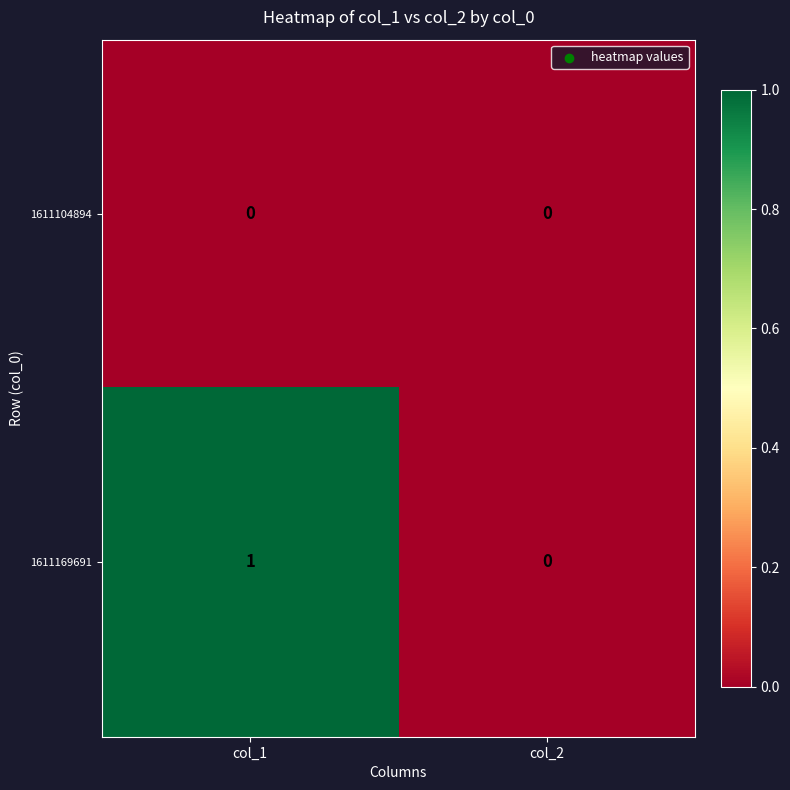

At which category does the chart reach its peak across all series?

col_1